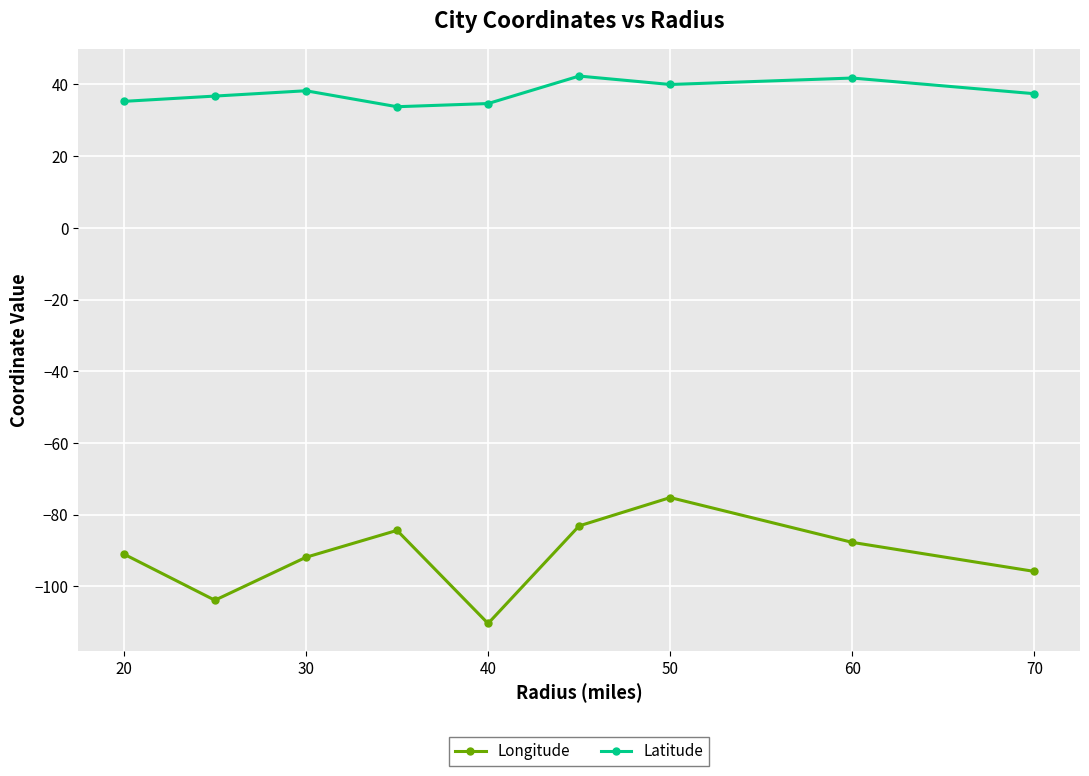

Which series has the widest spread of values?

Longitude